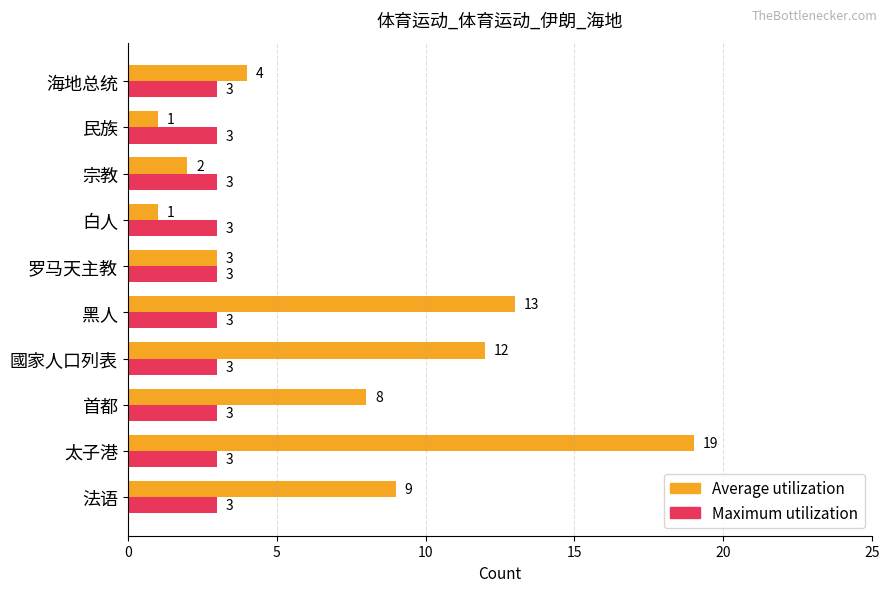

What value does the Maximum utilization series have at 白人?

3